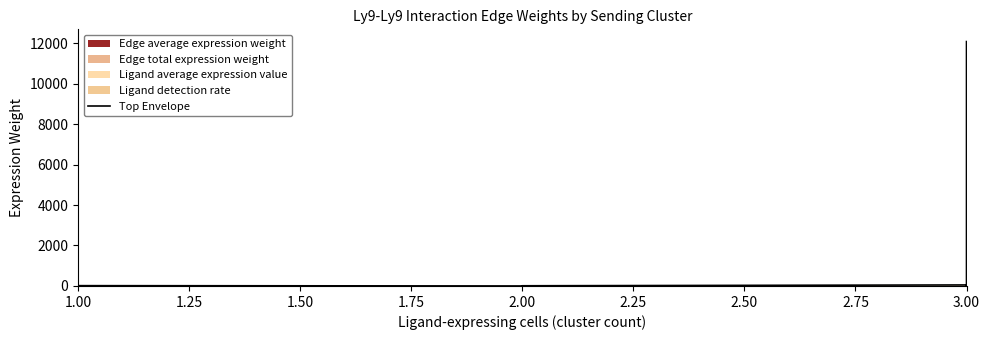

What is the difference between the maximum and minimum values?

12077.4